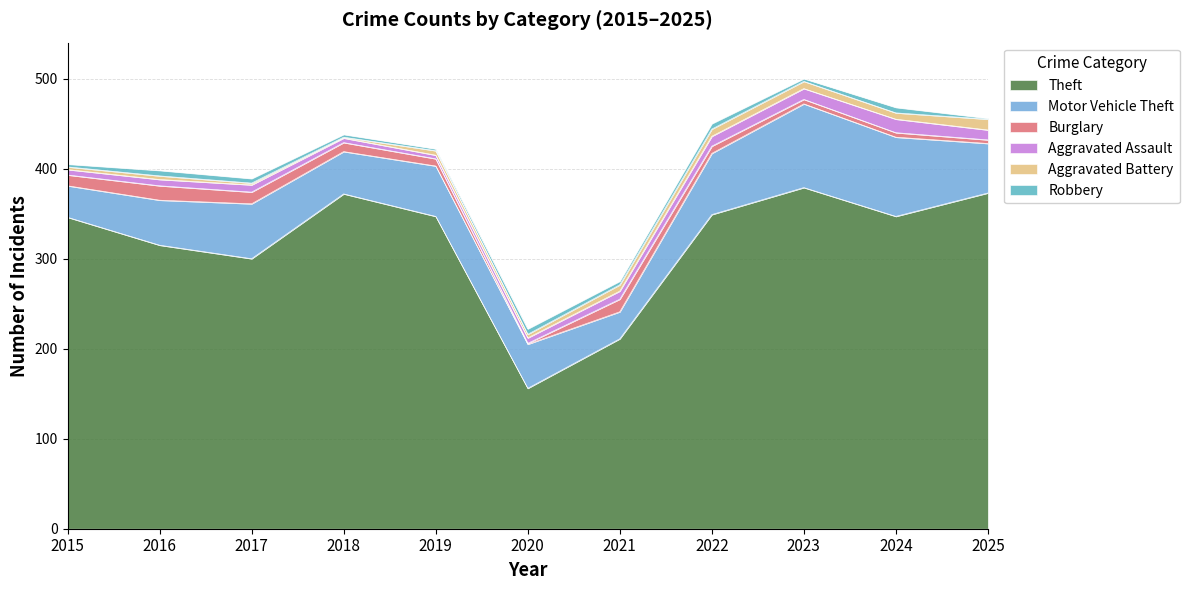

True or false: Motor Vehicle Theft and Aggravated Battery intersect in this chart.

False